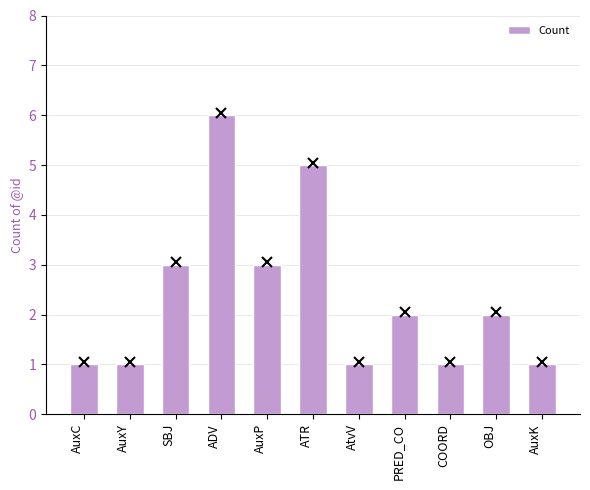

What is the label of the 6th bar from the right?

ATR